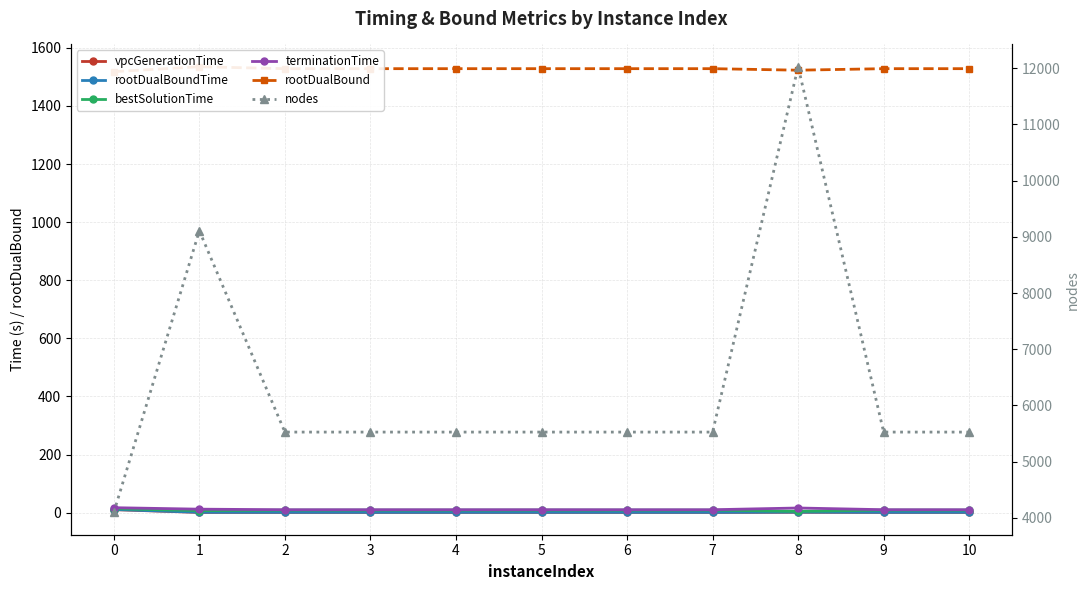

True or false: nodes and rootDualBound cross at least once.

False